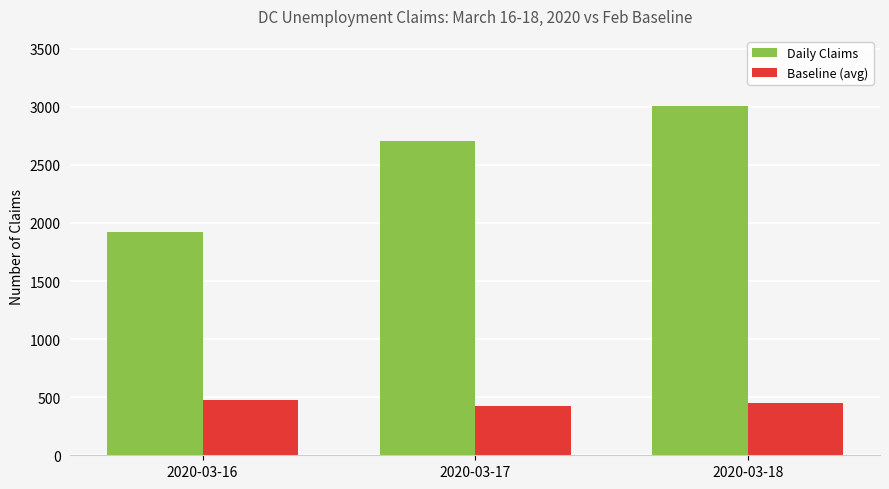

Reading left to right, list all the values displayed in this chart.

Daily Claims: 1926	2709	3009
Baseline (avg): 473	422	452